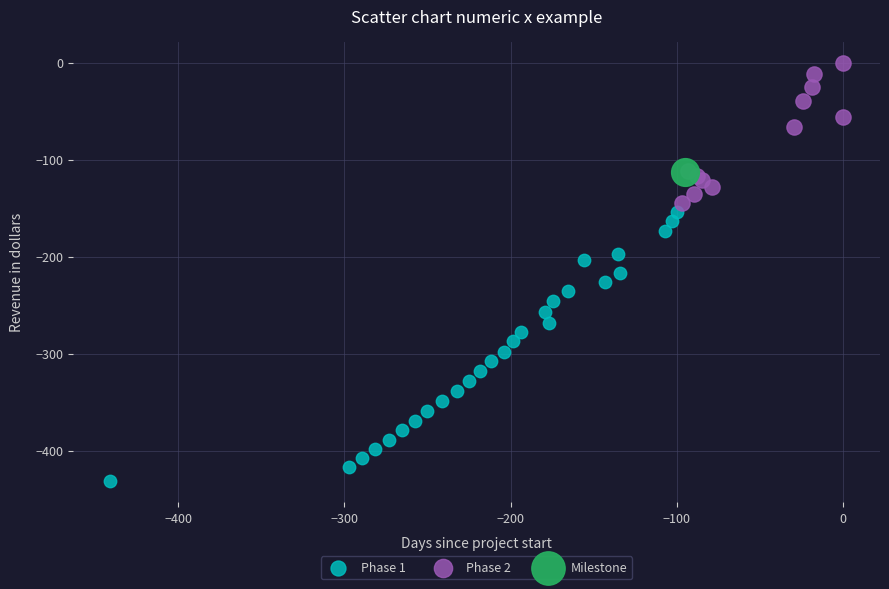

What are all the series names shown in the legend?

Phase 1, Phase 2, Milestone